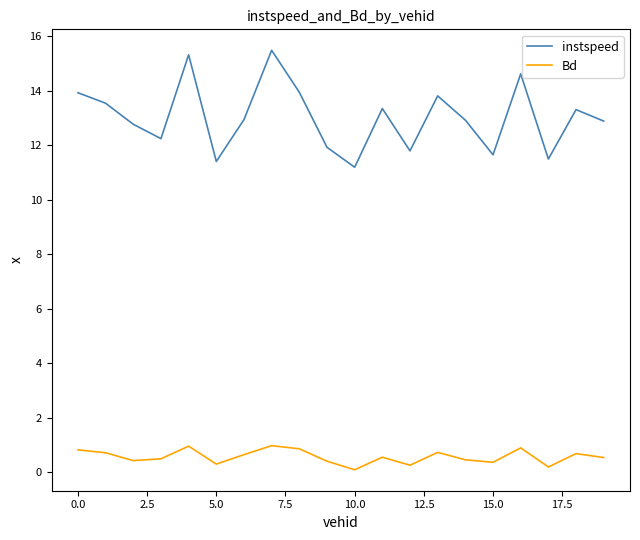

Which series has the largest range (max minus min)?

instspeed